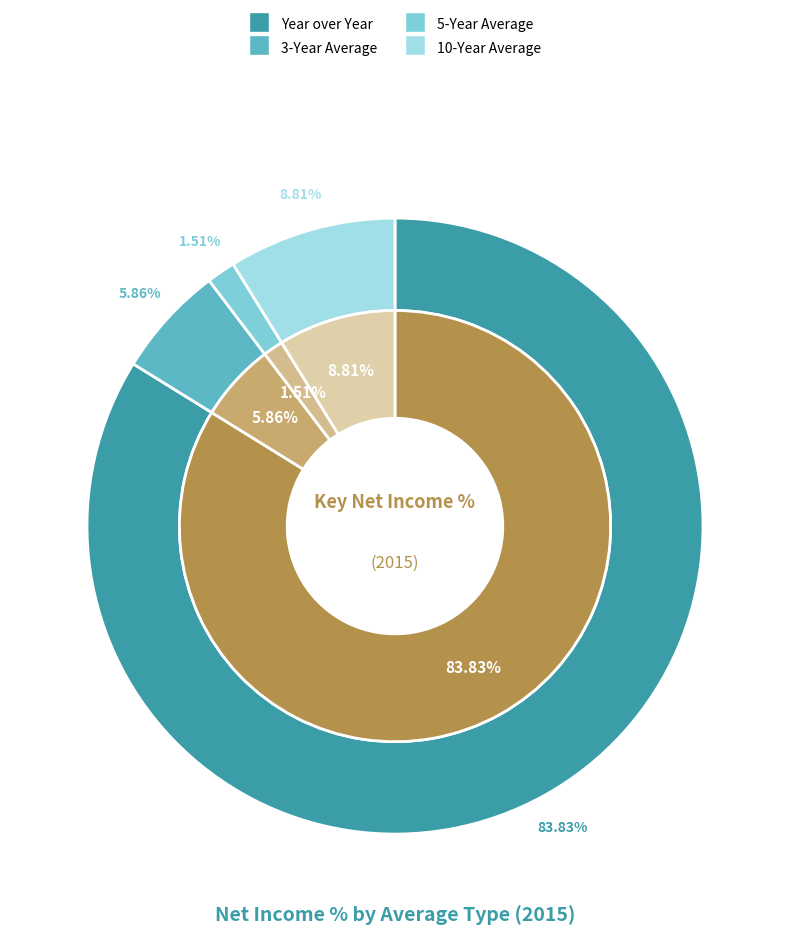

How many slices are in this pie chart?

4